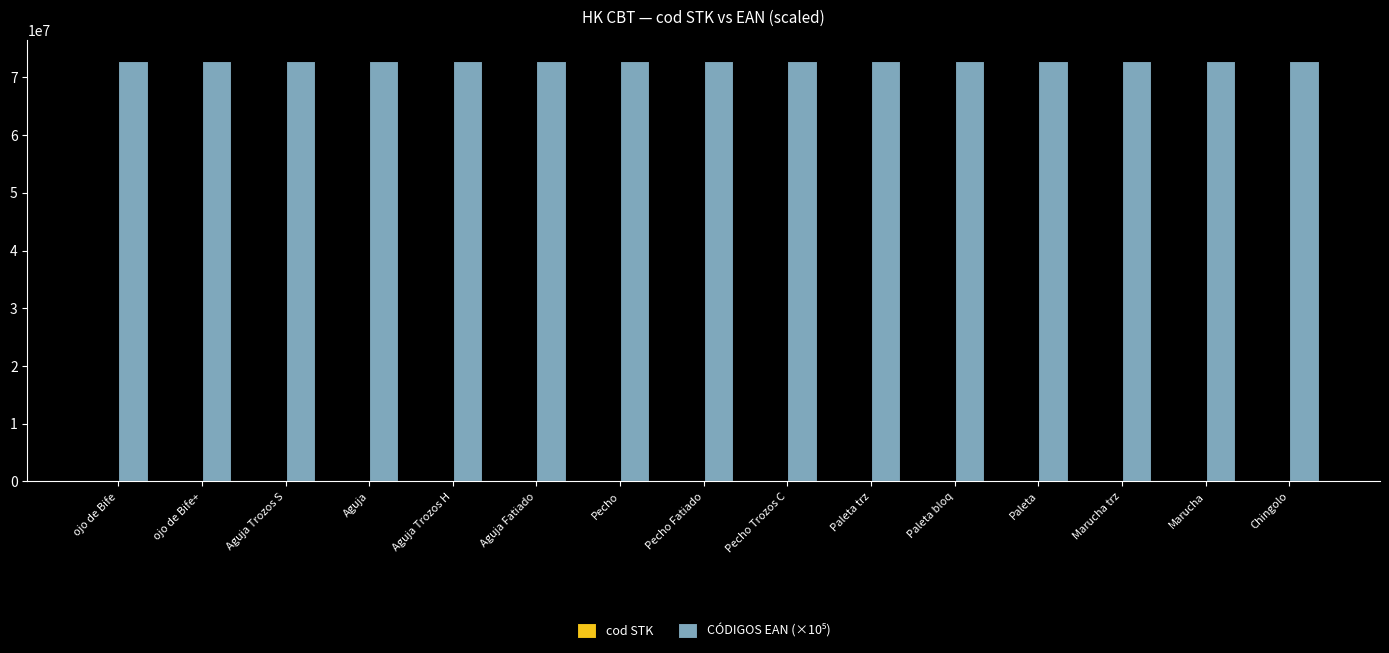

List the series in order of their overall mean, lowest first.

cod STK, CÓDIGOS EAN (×10⁵)